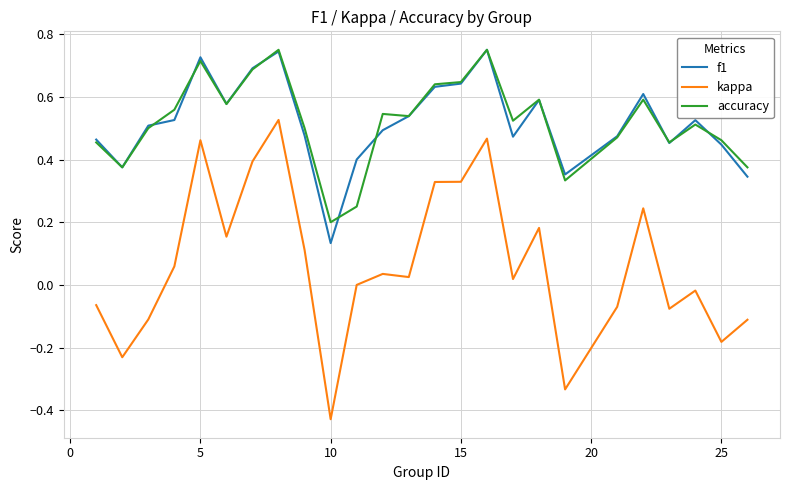

Which series has the widest spread of values?

kappa